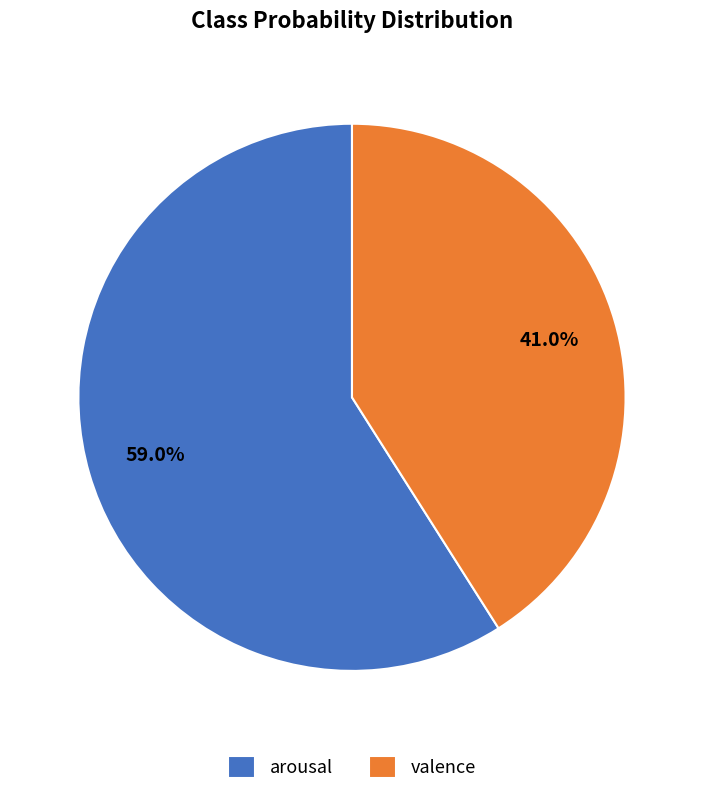

Count the number of slices in the pie.

2